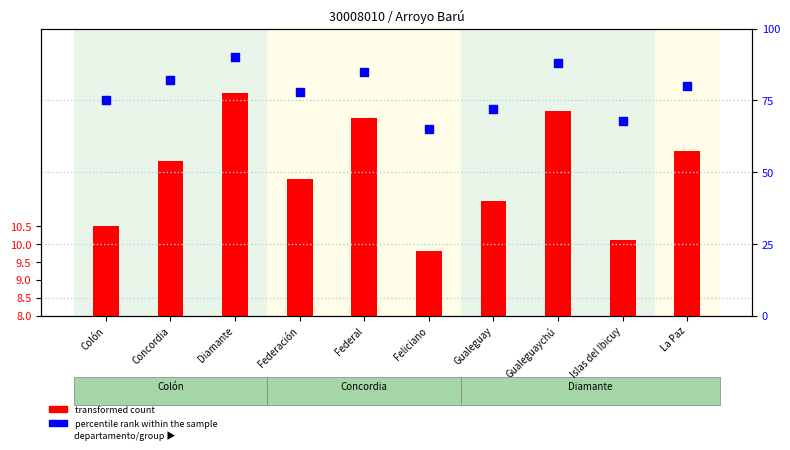

Which series has the widest spread of Y values?

percentile rank within the sample